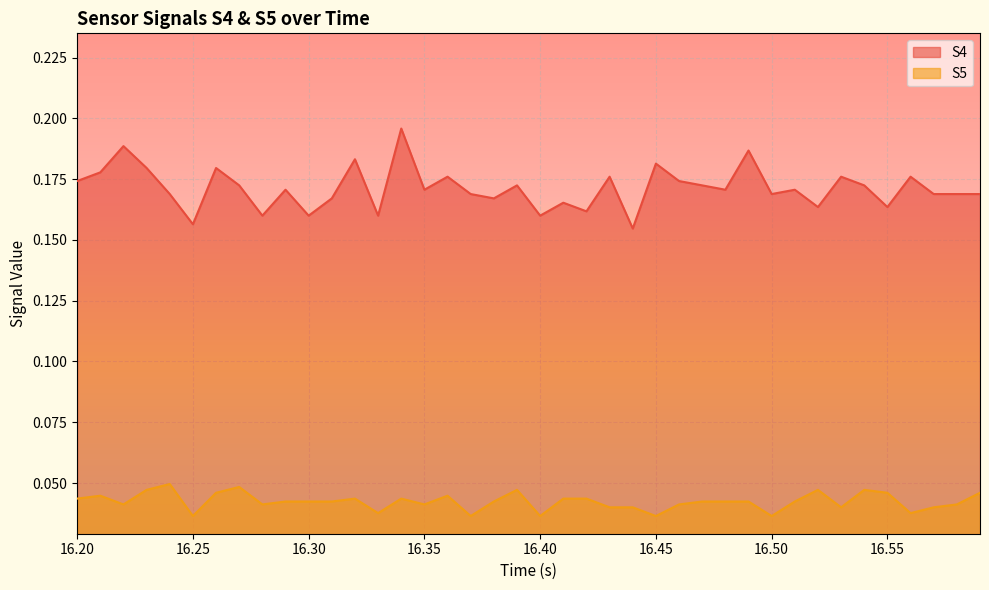

List the series in order of their peak value, highest first.

S4, S5